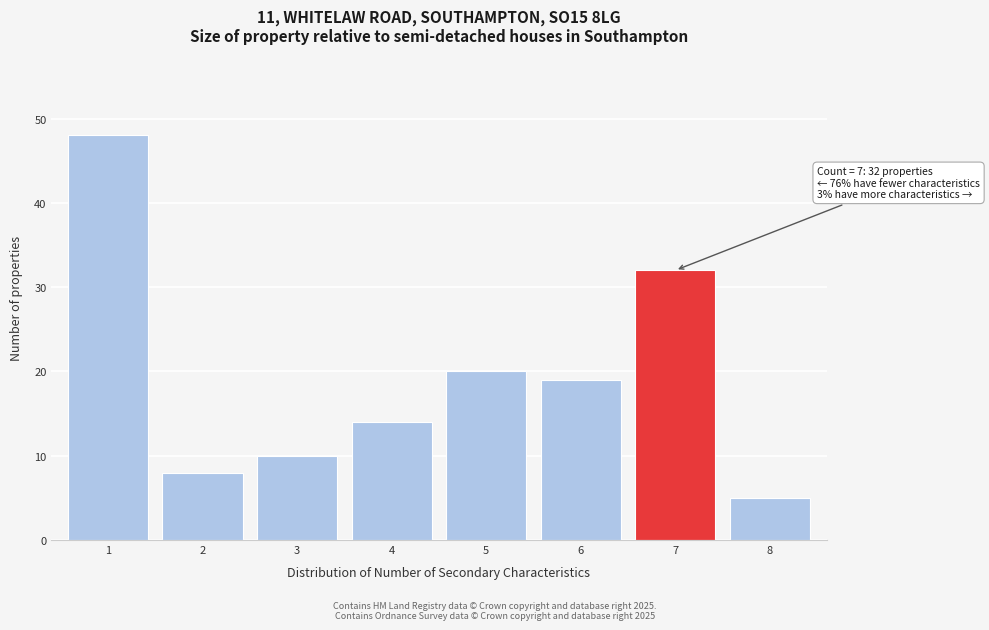

Reading left to right, list all the values displayed in this chart.

48	8	10	14	20	19	32	5